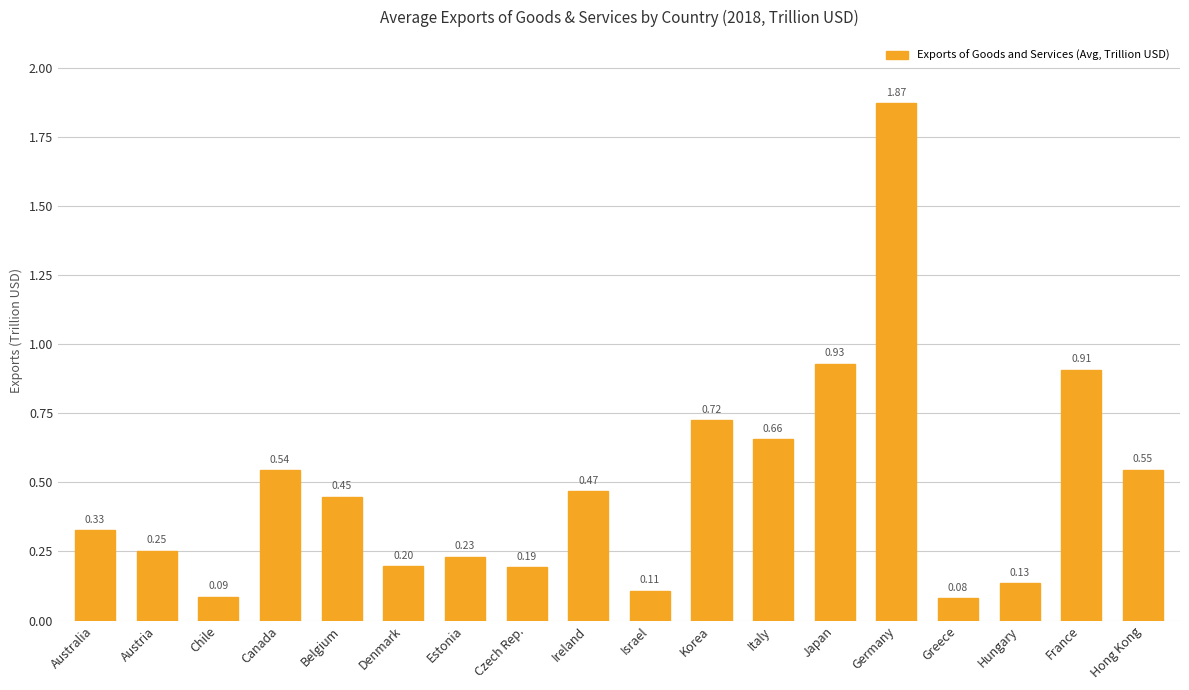

Does the chart contain stacked bars?

No